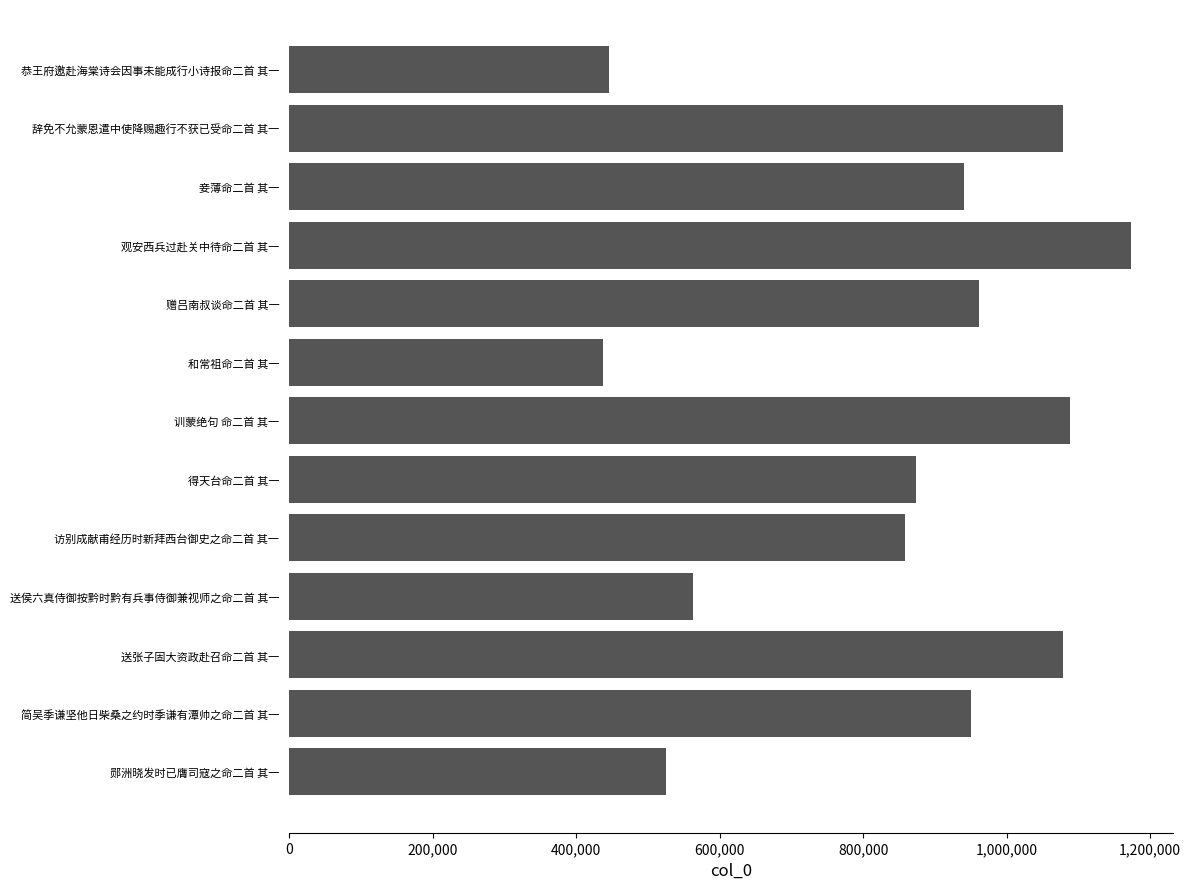

What is the difference between the second highest and minimum values?

650864